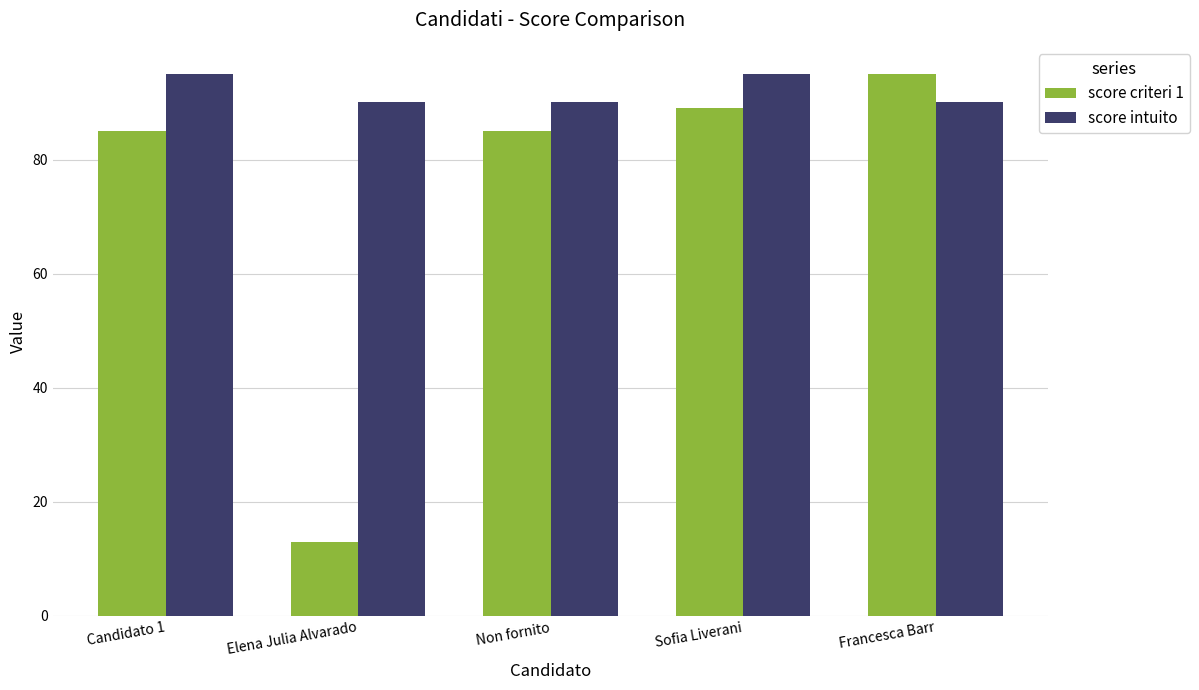

What is the difference between the score criteri 1 values at Elena Julia Alvarado and Candidato 1?

72